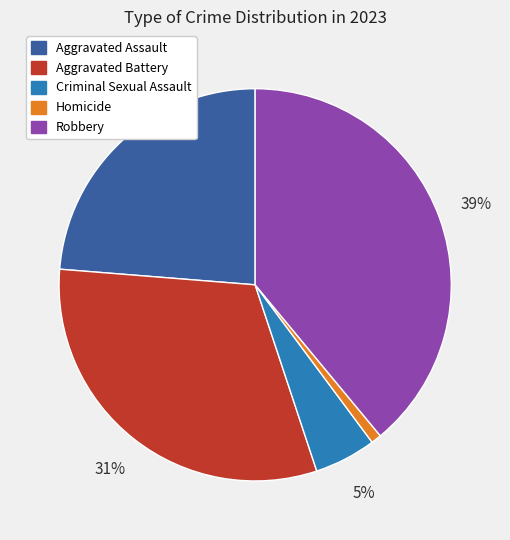

Is there any slice that represents more than half of the pie?

No